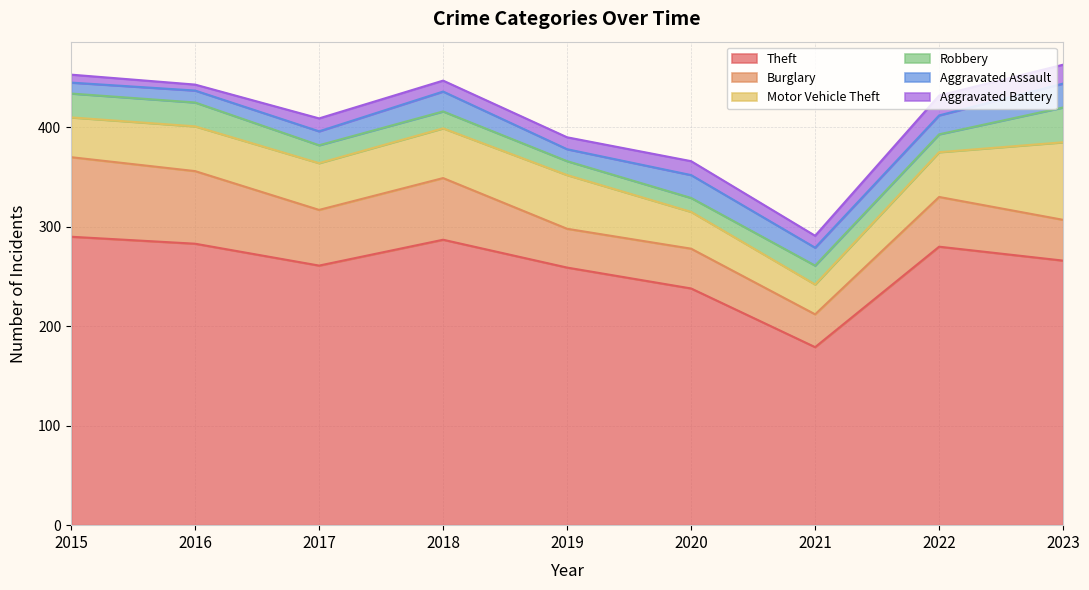

Does the chart display data point markers on the line(s)?

No